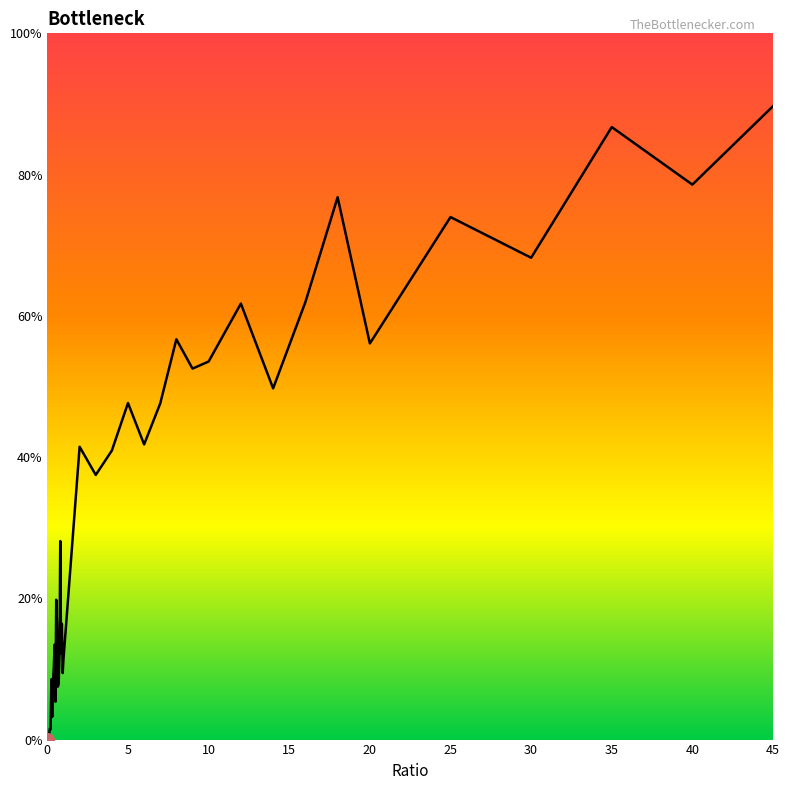

Does the chart display data point markers on the line(s)?

No